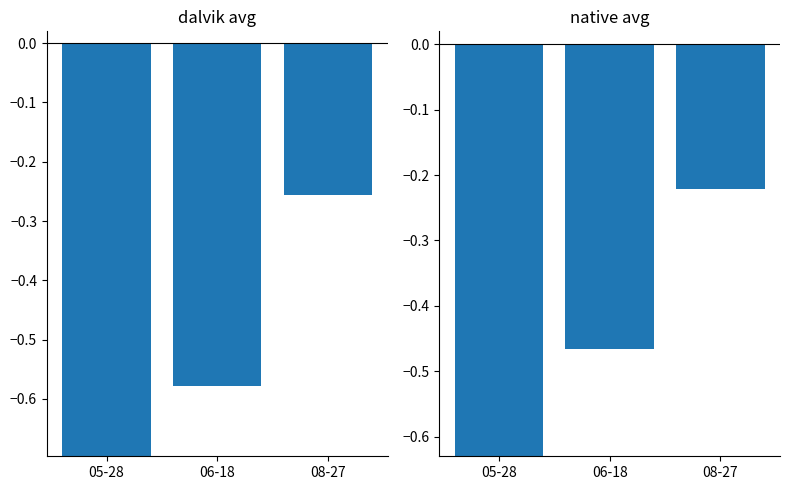

What are all the series names shown in the legend?

dalvik avg, native avg